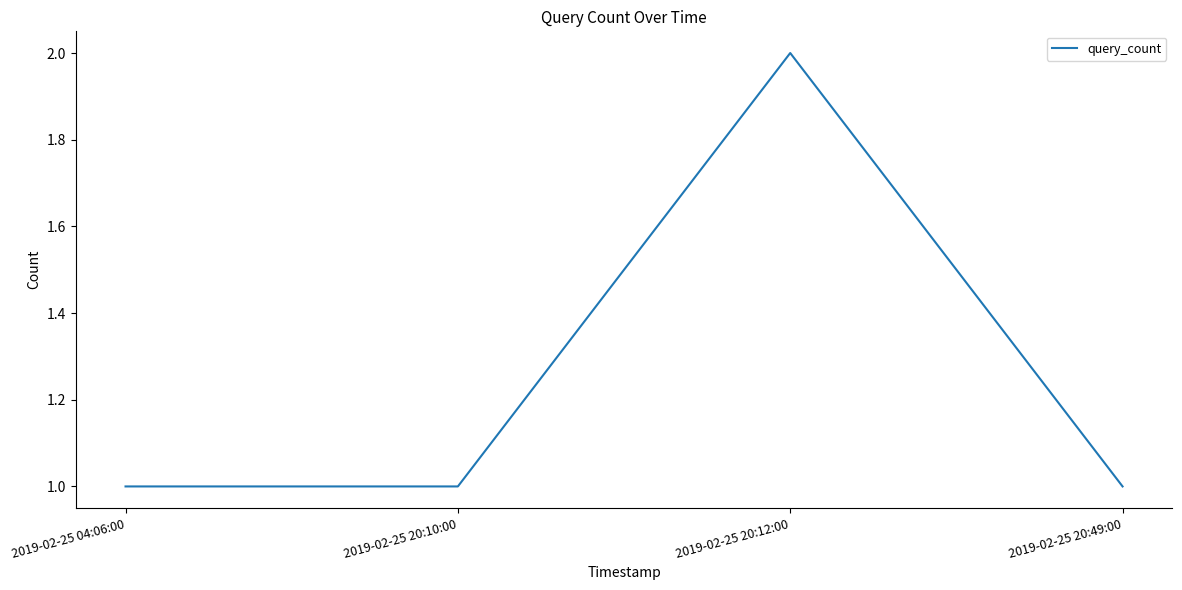

What is the sum of all values?

5